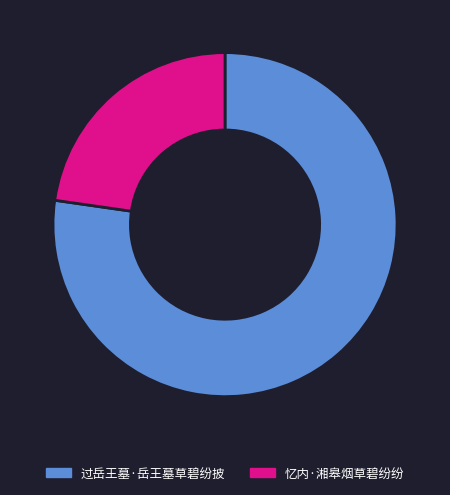

What is the smallest slice in the pie chart?

忆内·湘皋烟草碧纷纷